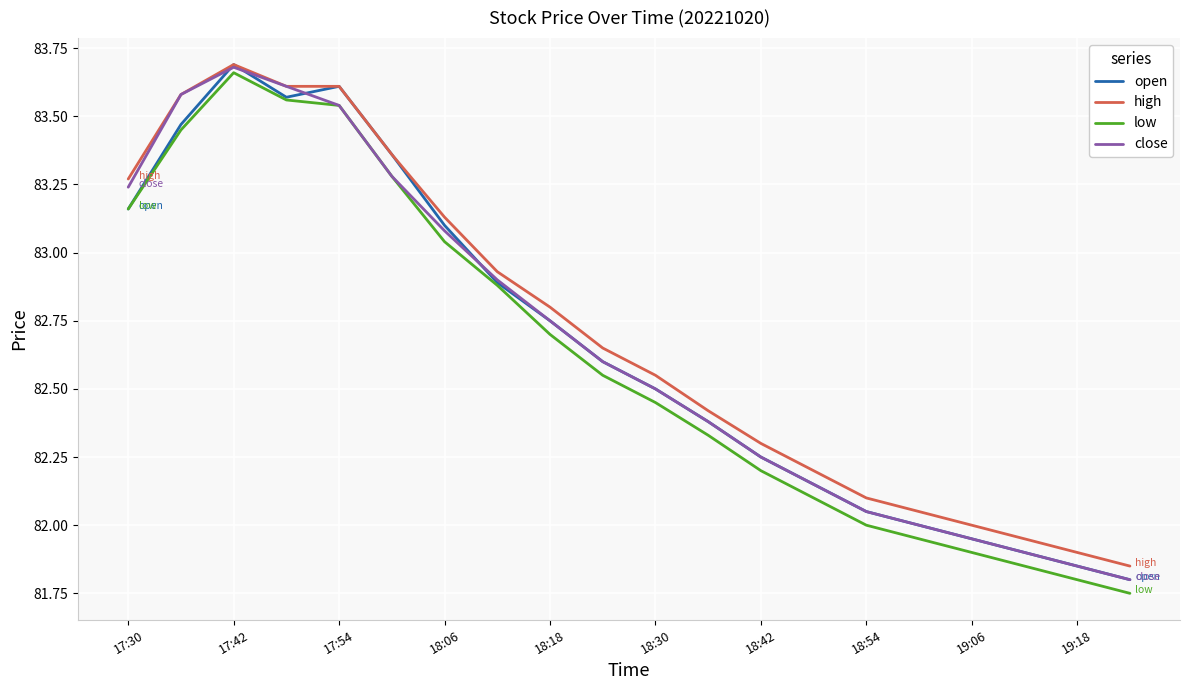

Which series has the largest range (max minus min)?

low